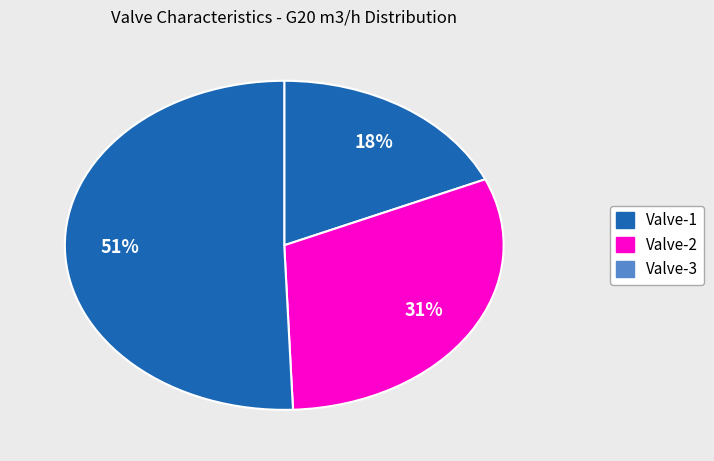

Which has a higher value, Valve-1 or Valve-3?

Valve-3